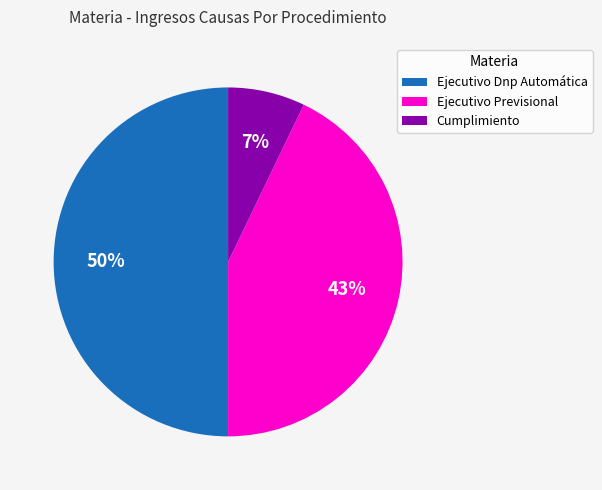

What is the ratio of the value at Ejecutivo Previsional to the value at Ejecutivo Dnp Automática?

0.9